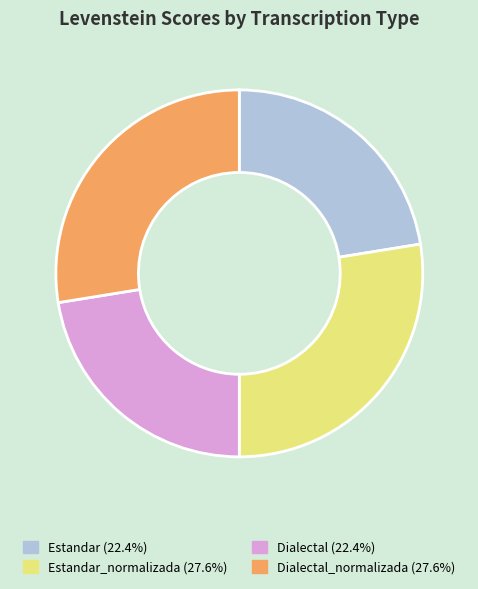

Is there any slice that represents more than half of the pie?

No